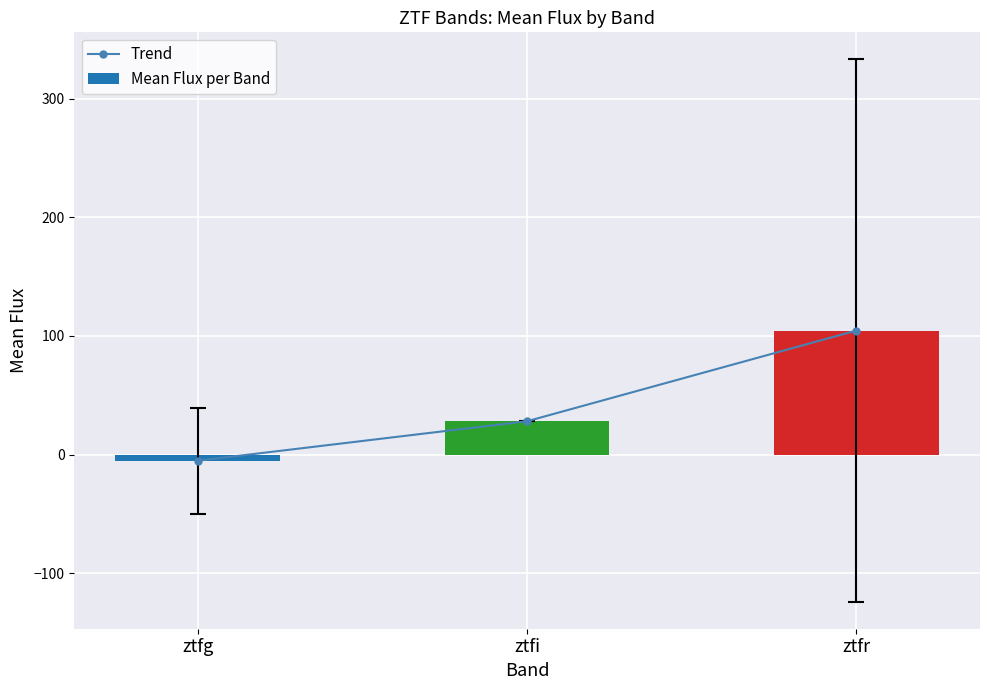

How many data points in Mean Flux per Band are above 28?

2